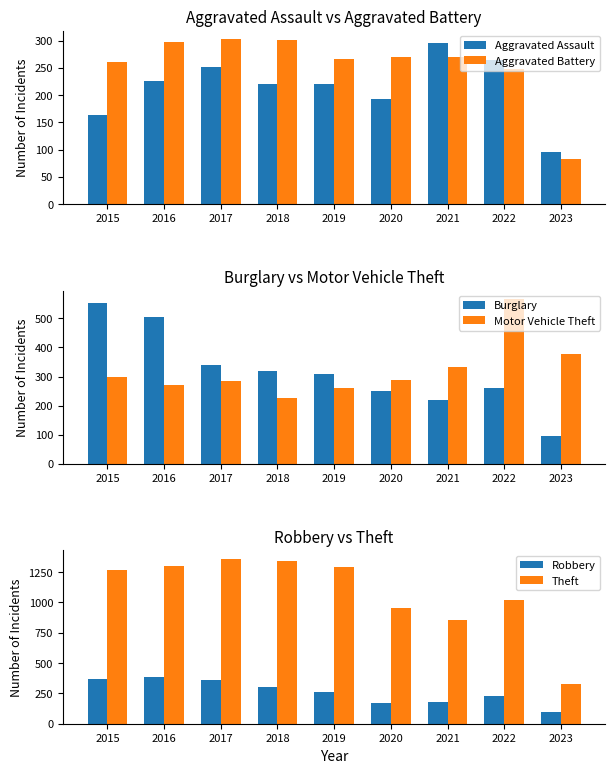

Reading right to left, what are all the values shown in this chart?

Aggravated Assault: 96	264	295	192	220	220	251	225	164
Aggravated Battery: 82	248	270	269	267	302	303	298	260
Burglary: 97	261	220	252	308	319	339	505	552
Motor Vehicle Theft: 377	567	332	287	262	225	285	272	299
Robbery: 100	226	175	174	264	302	356	381	372
Theft: 325	1023	856	954	1288	1337	1359	1297	1263